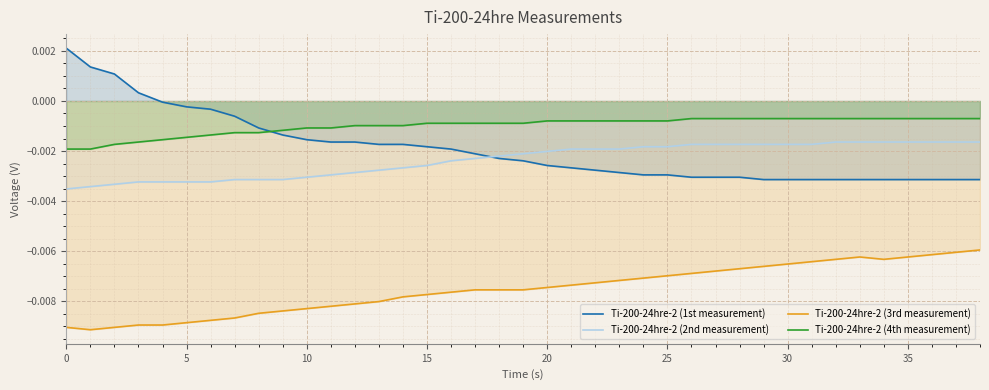

Which series has the largest range (max minus min)?

Ti-200-24hre-2 (1st measurement)